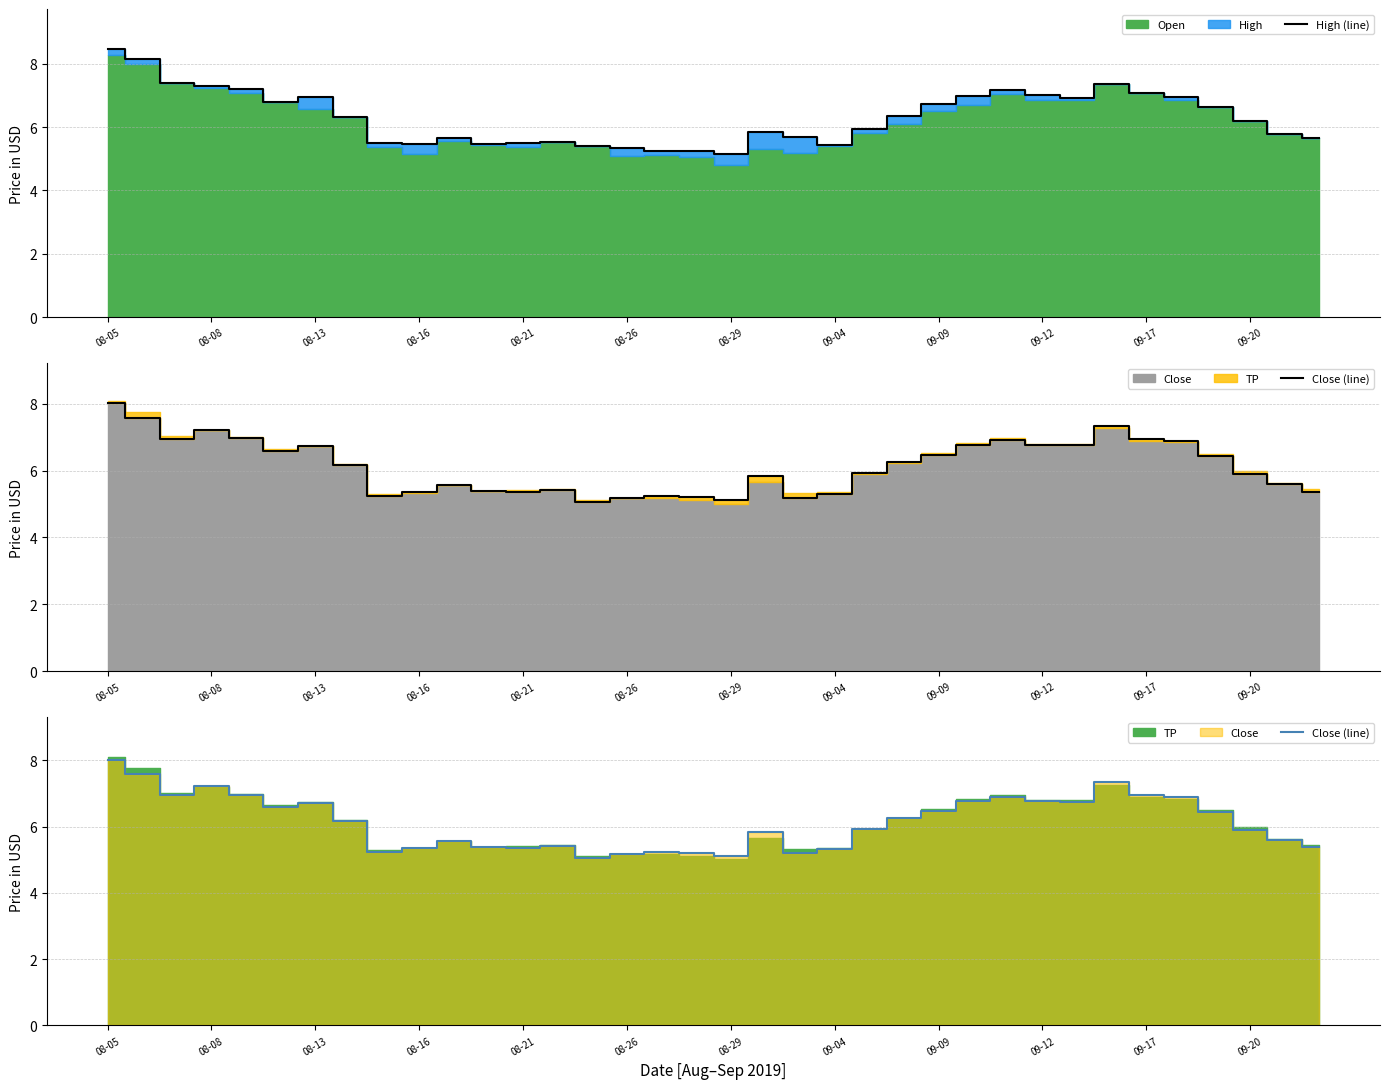

What is the maximum value for High (line)?

8.5